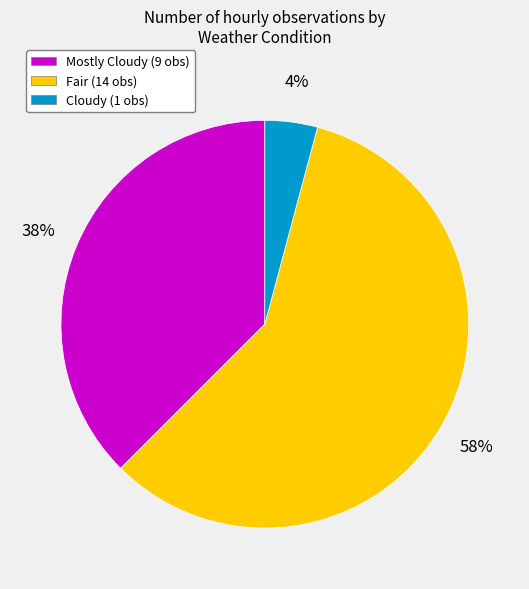

To the nearest percent, what is the average slice percentage?

33%